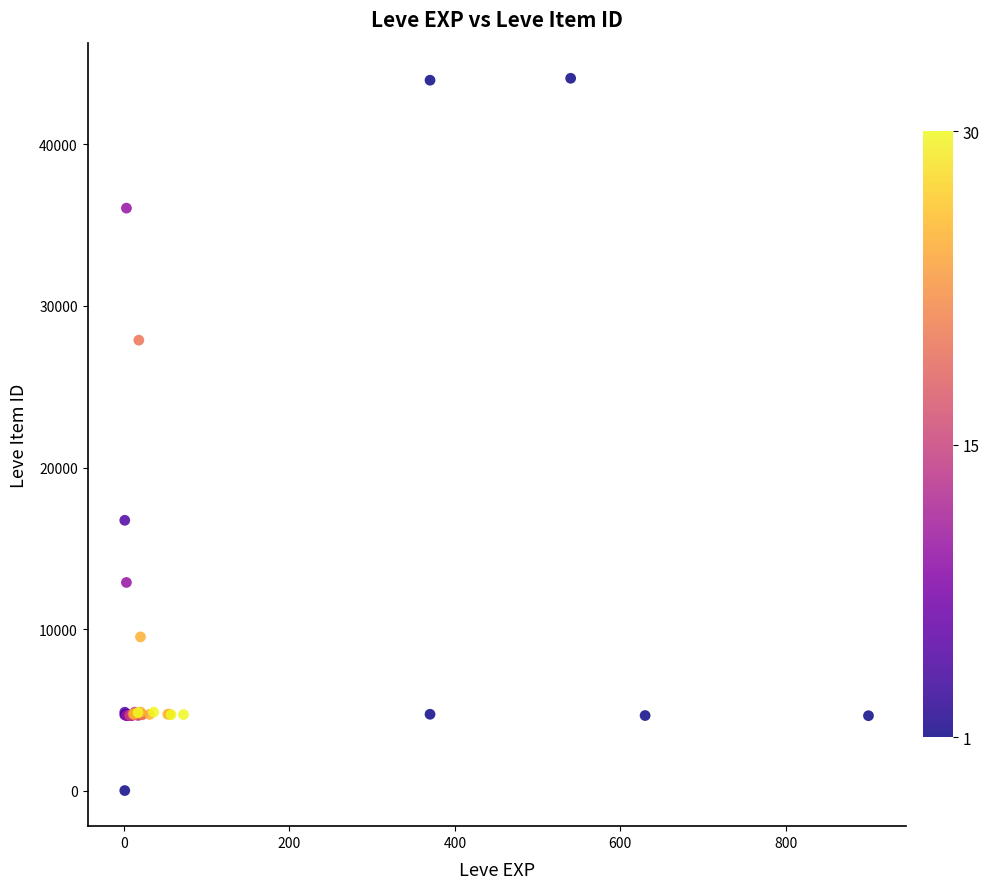

What Y value in the scatter plot is closest to 22050?

16734